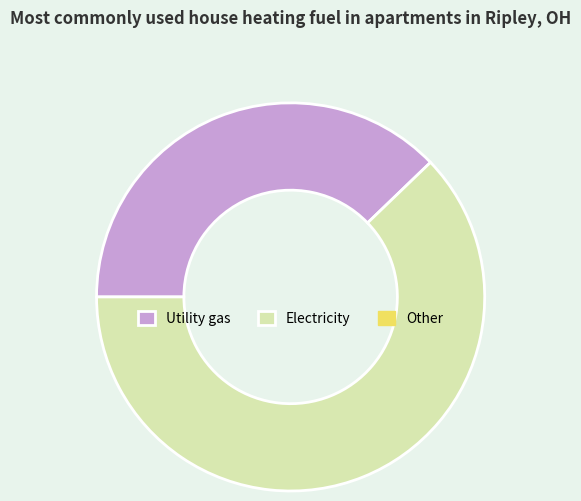

Is there a majority slice in this chart?

Yes